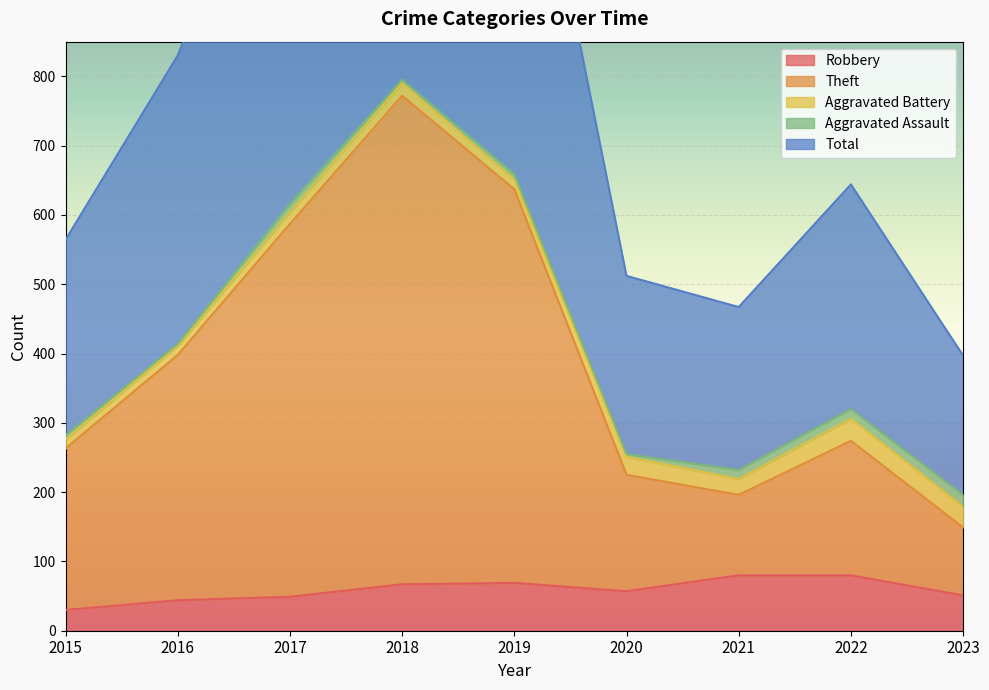

What is the difference between the Total values at 2019 and 2016?

489